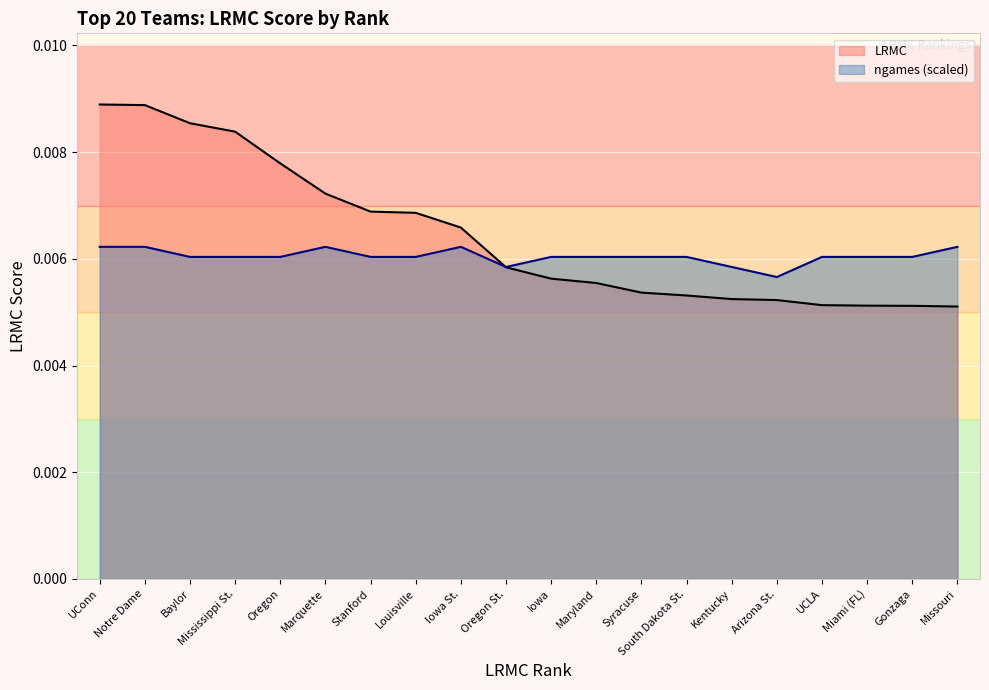

Which label corresponds to the smallest value in the chart?

Missouri